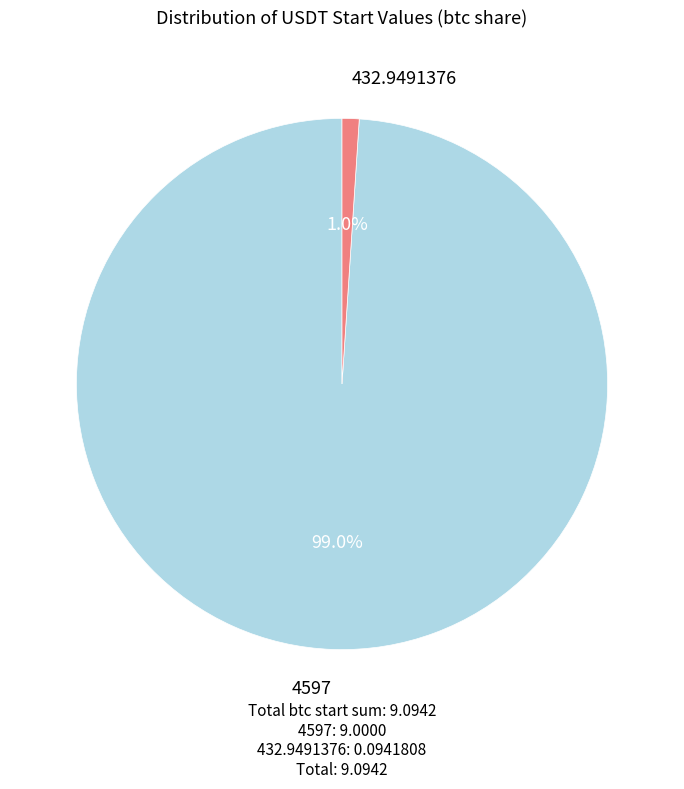

Does any single category account for the majority?

Yes